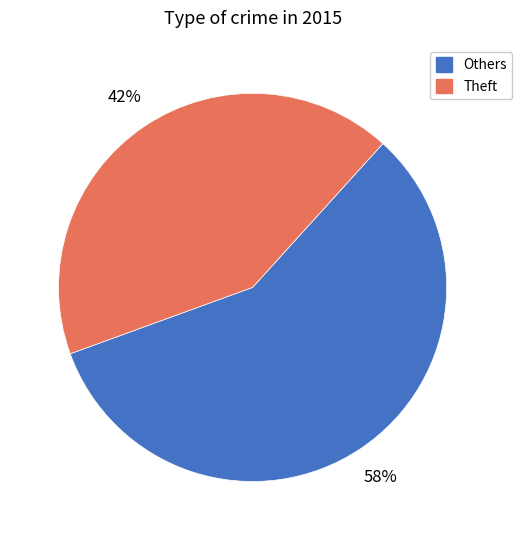

Count the number of slices in the pie.

2